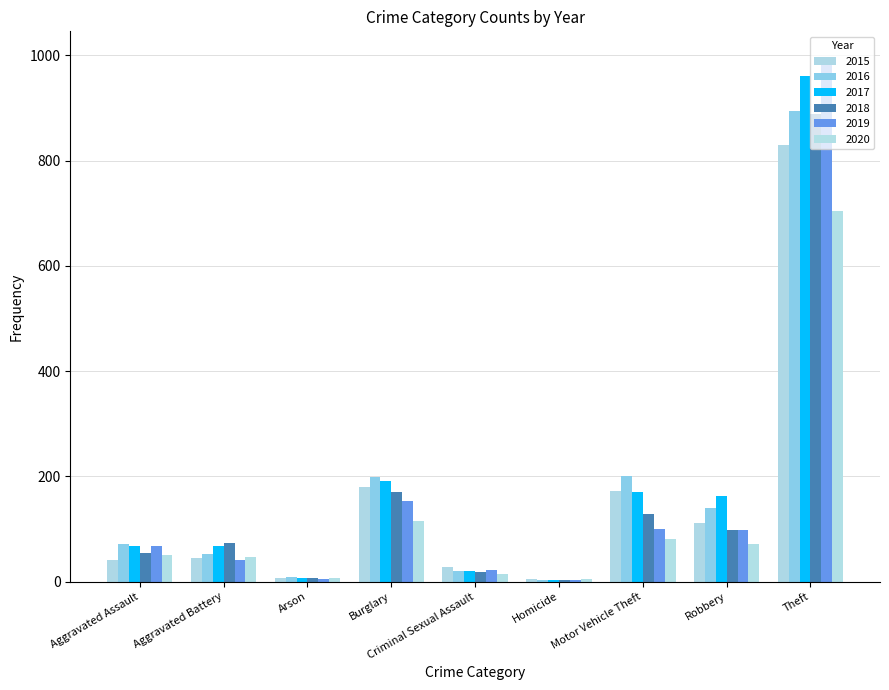

Rank the series at Homicide from highest to lowest value.

2015, 2020, 2016, 2017, 2019, 2018